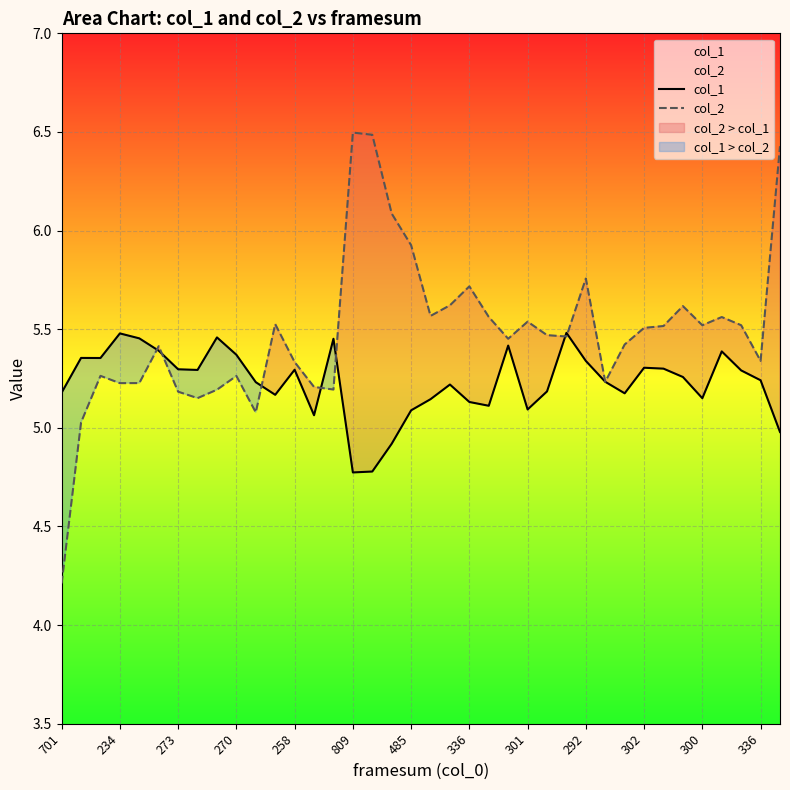

How many interior local peaks does the col_1 series have?

10